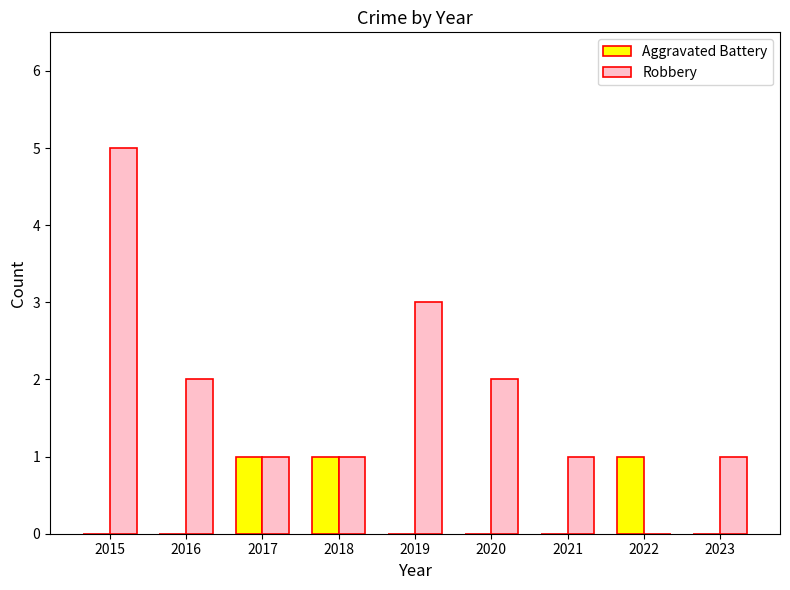

What is the maximum value shown in the chart?

5